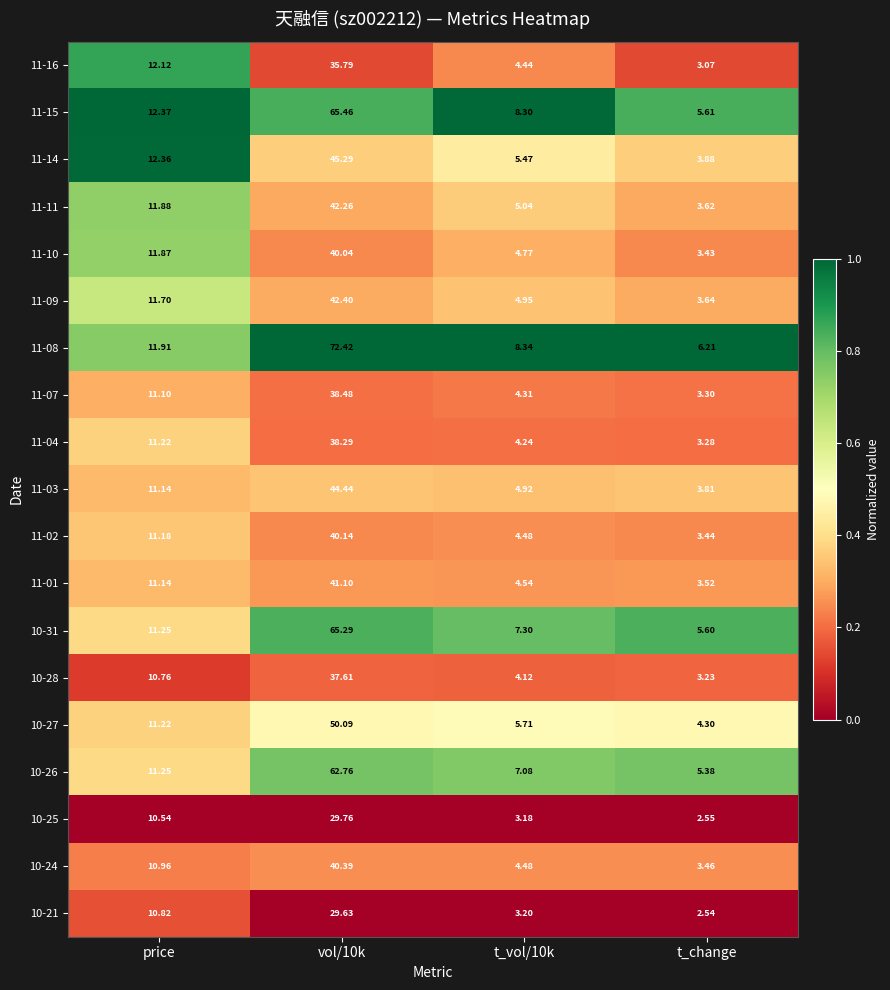

Which category has the lowest value across all series?

t_change